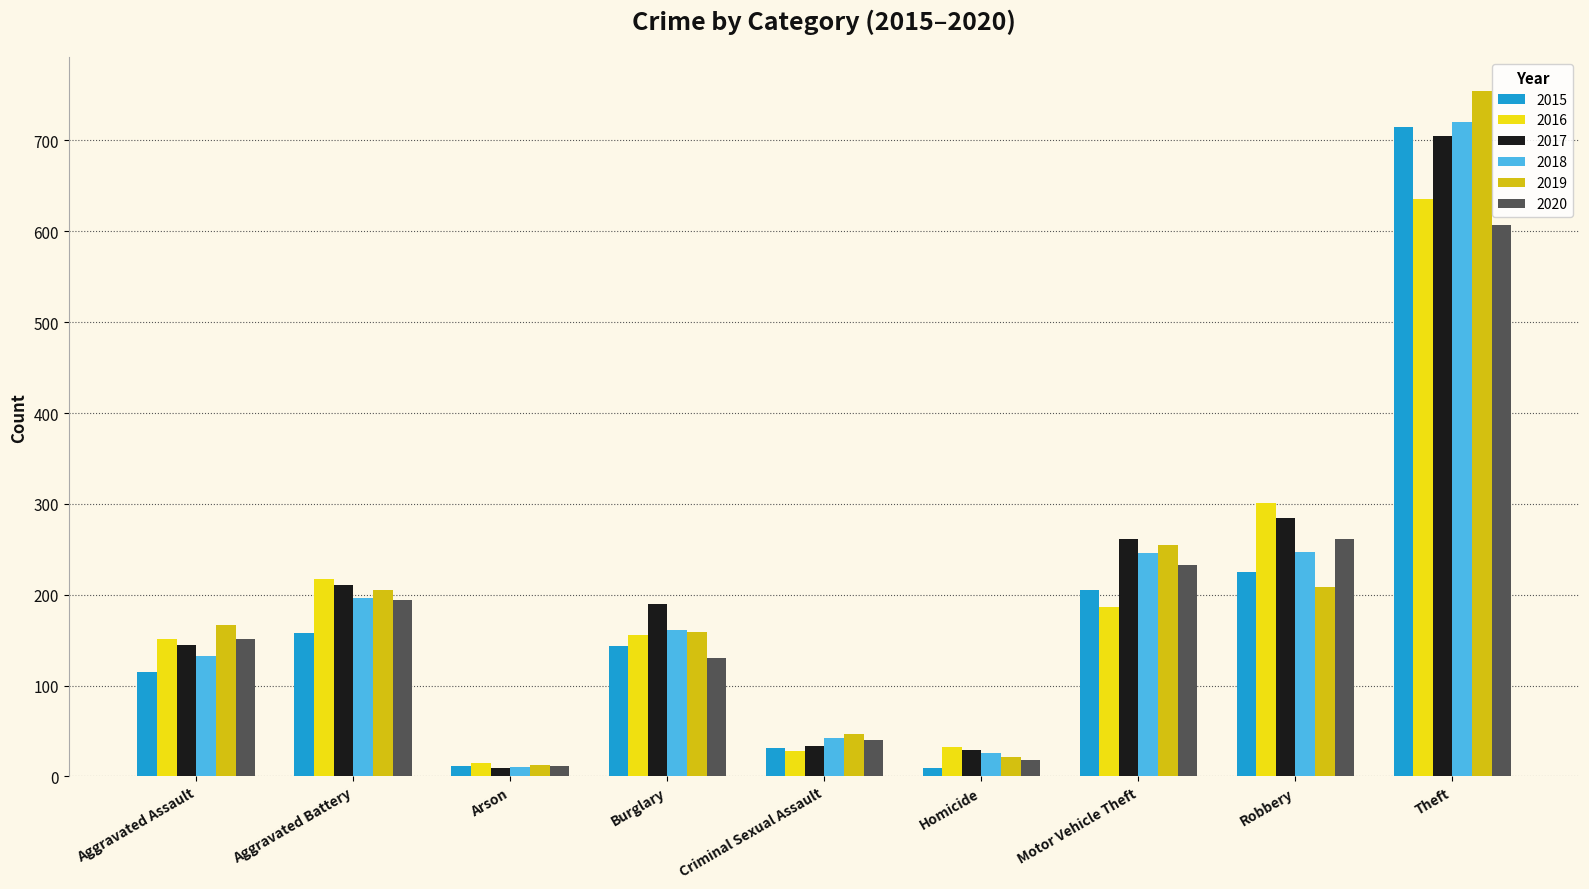

At which category is the sum across all series the highest?

Theft